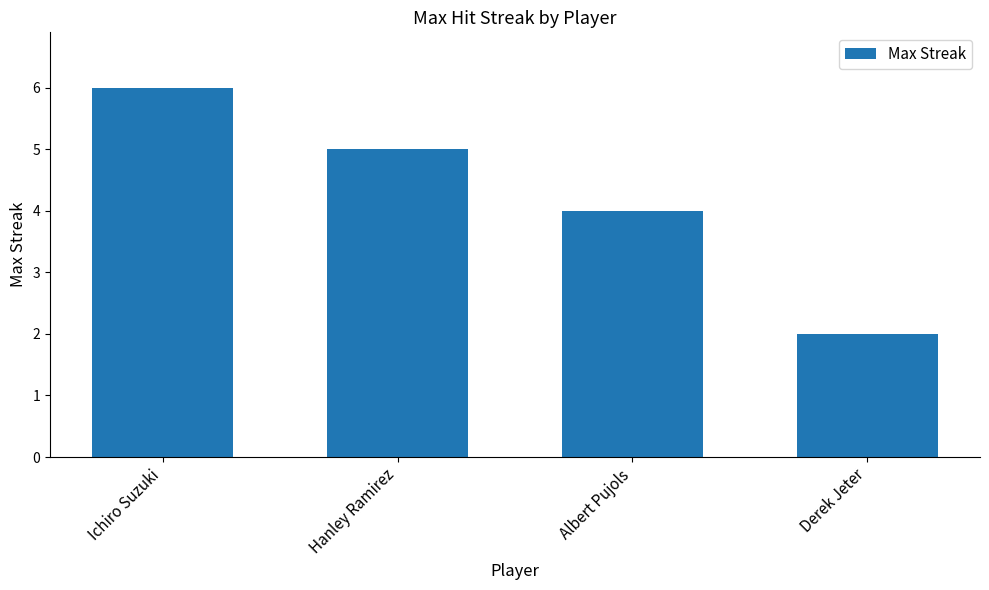

The value at Hanley Ramirez is 7. True or false?

False